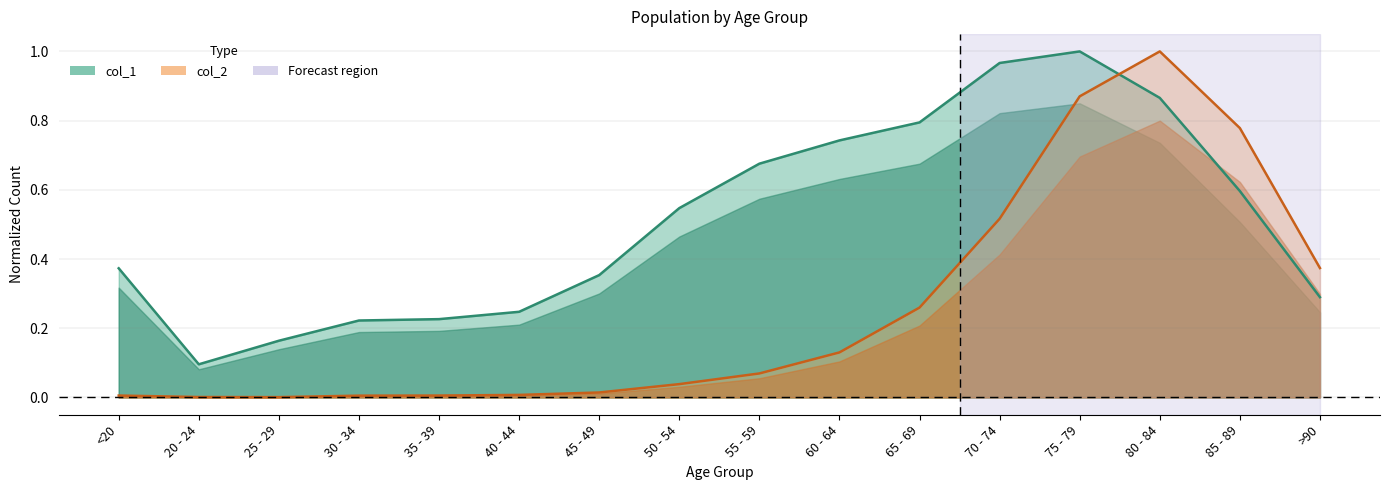

What is the difference between the maximum and minimum values in the col_1 series?

0.9